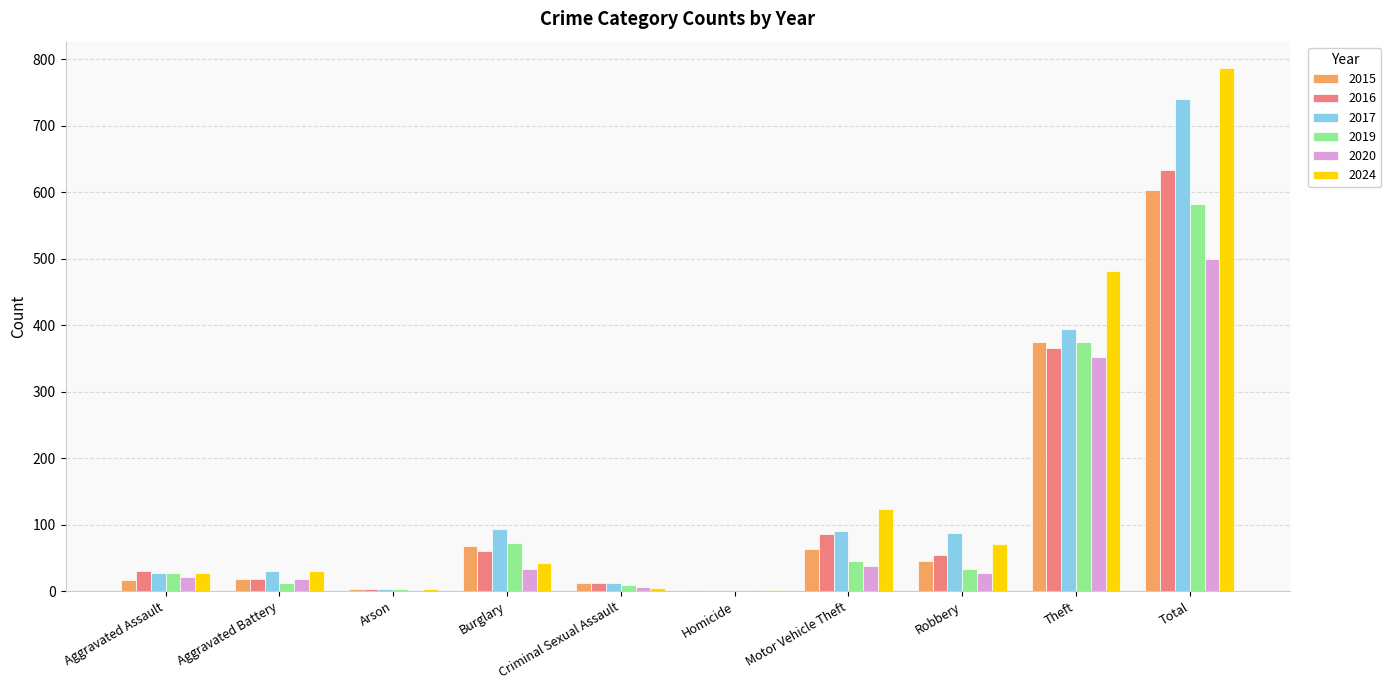

What are all the series names shown in the legend?

2015, 2016, 2017, 2019, 2020, 2024